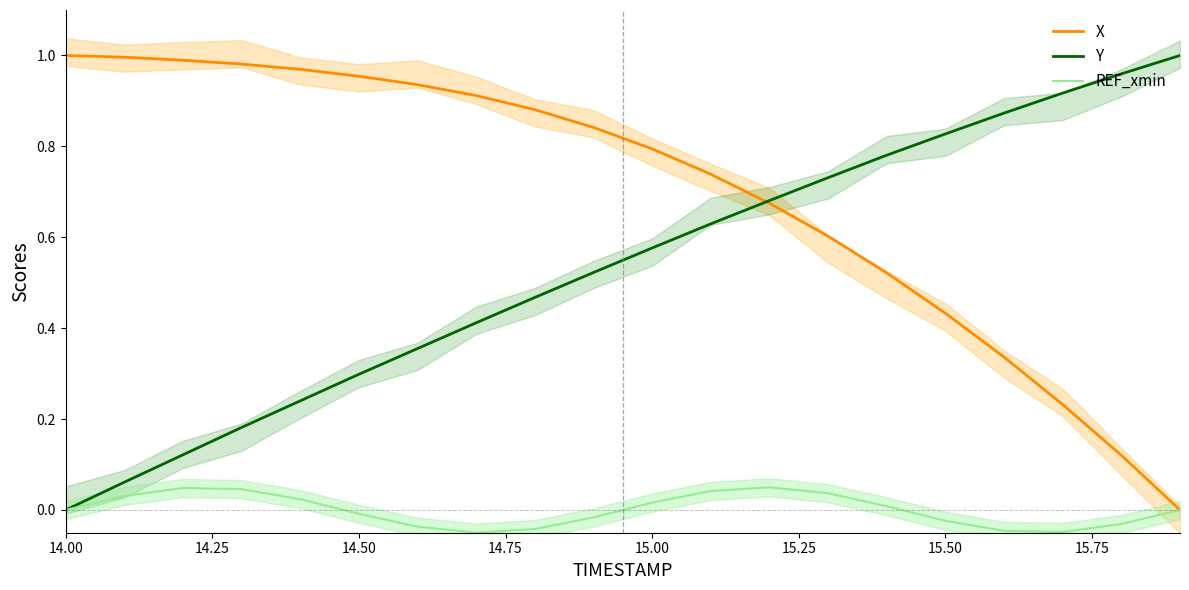

Rank the series by their maximum value, from highest to lowest.

X, Y, REF_xmin